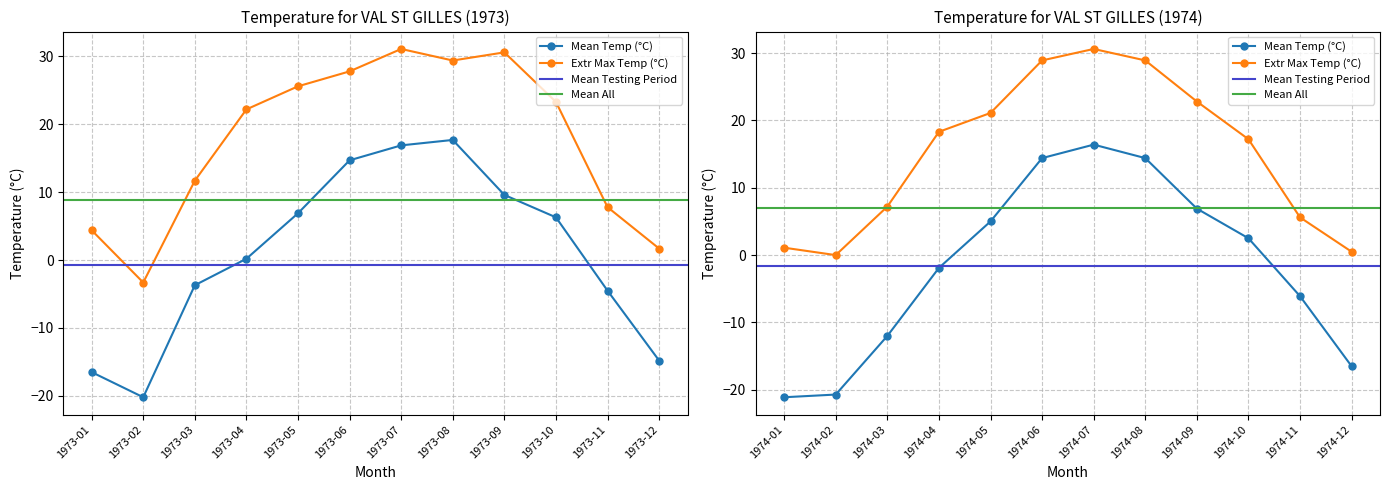

What is the value of the Mean Temp point at the 11th from the left?

-6.1